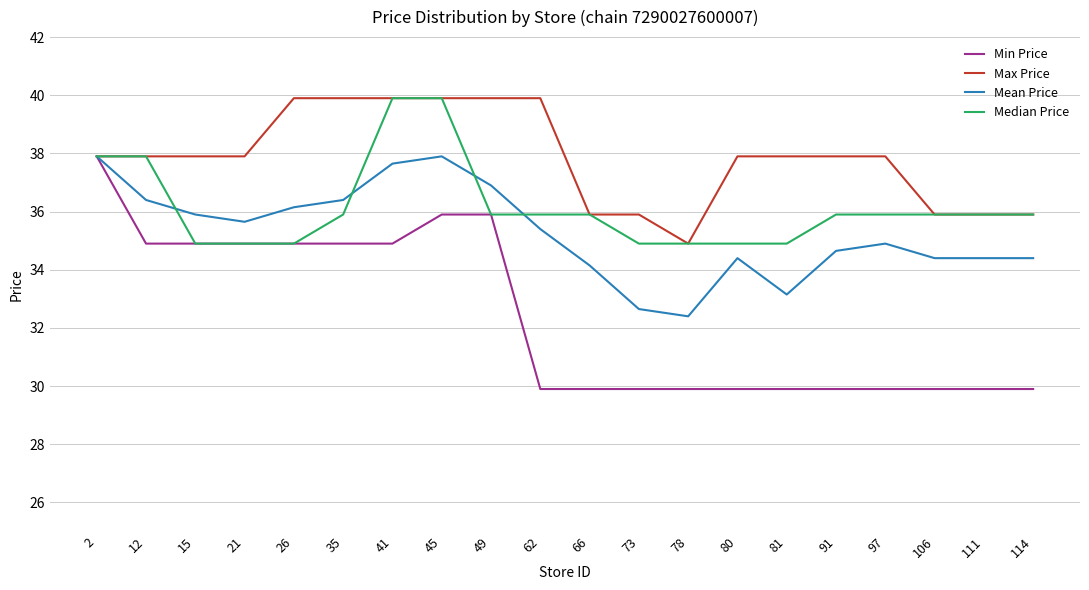

Count the number of categories in the chart.

20